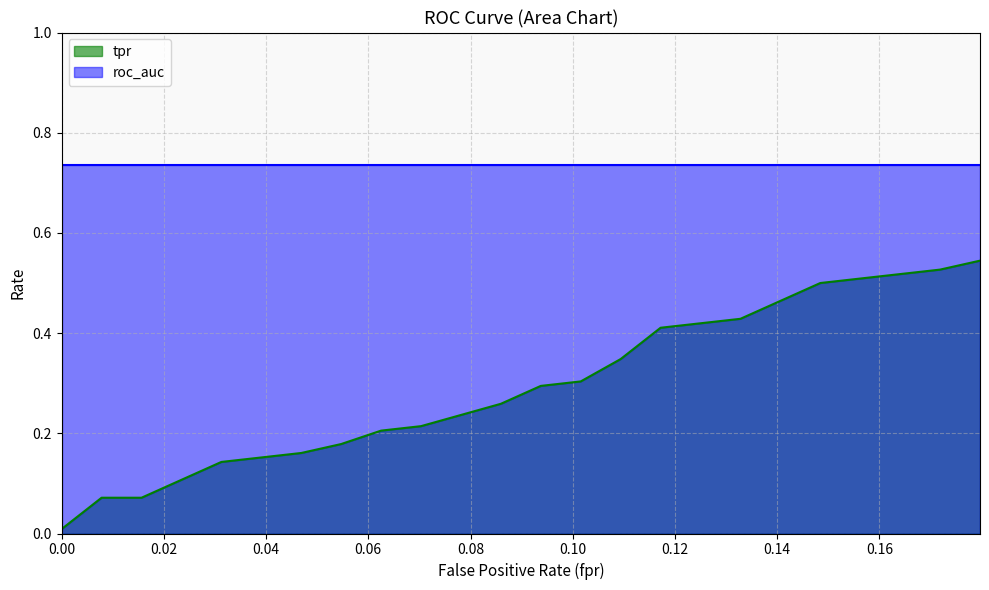

Which category has the highest value across all series?

0.1796875